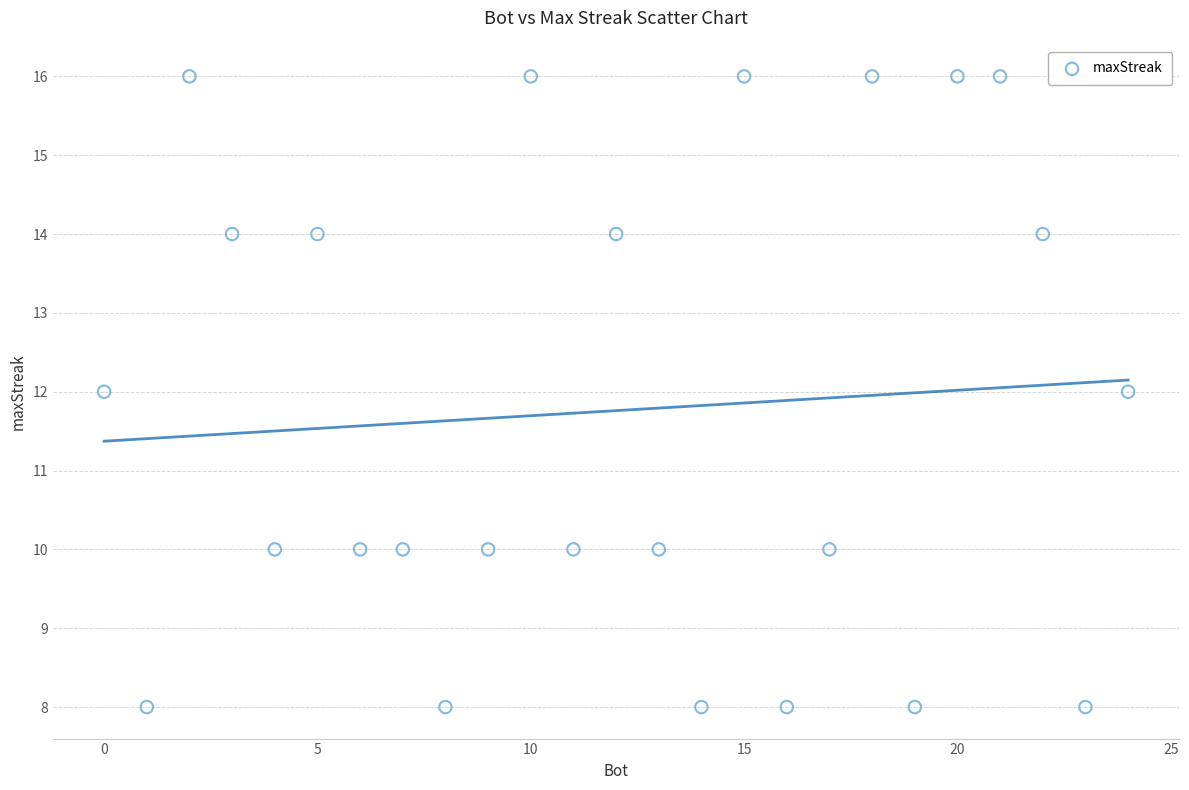

What is the range of Y values (max minus min)?

8